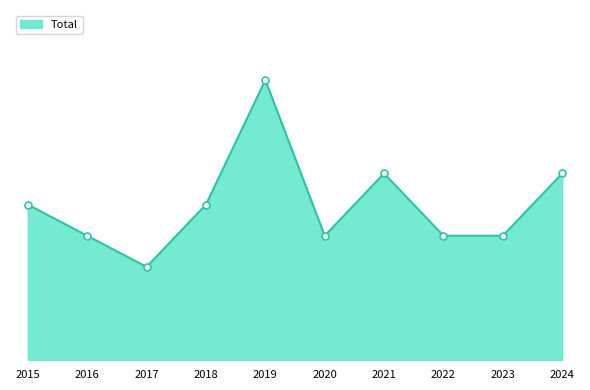

Is it true that the value at 2019 is 9?

True